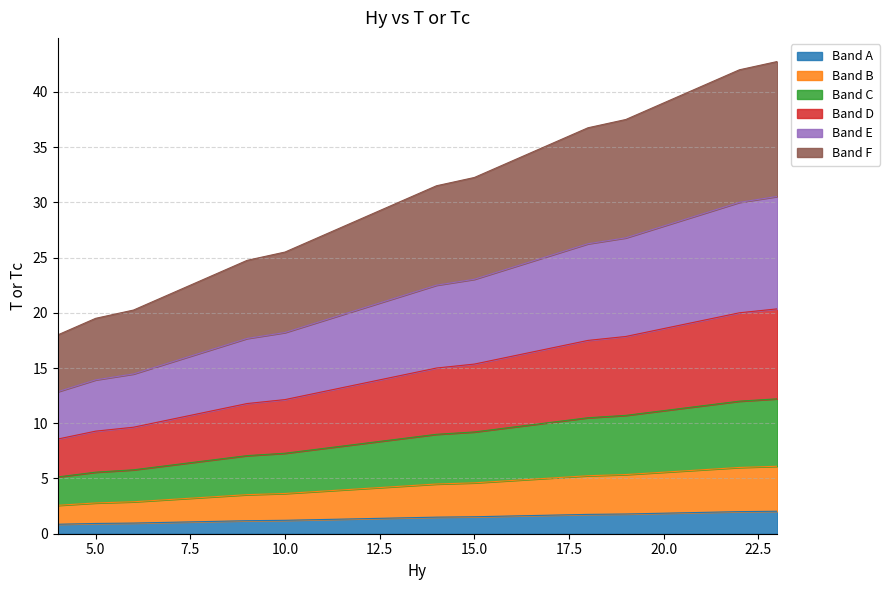

What is the smallest value displayed?

0.9